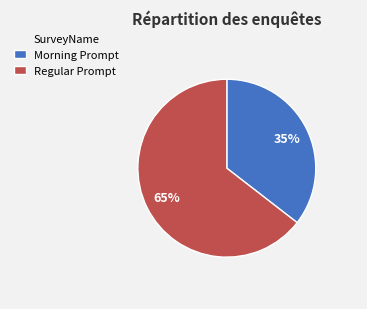

To the nearest percent, what is the combined percentage of Morning Prompt and Regular Prompt?

100%